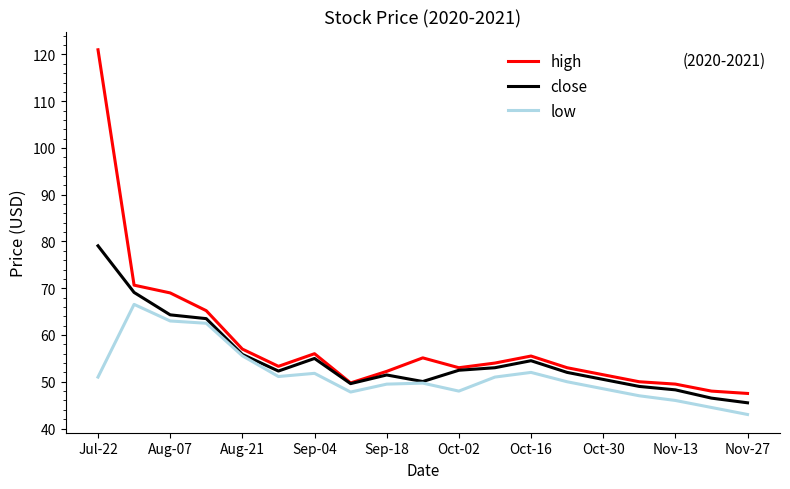

Which series has the largest range (max minus min)?

high